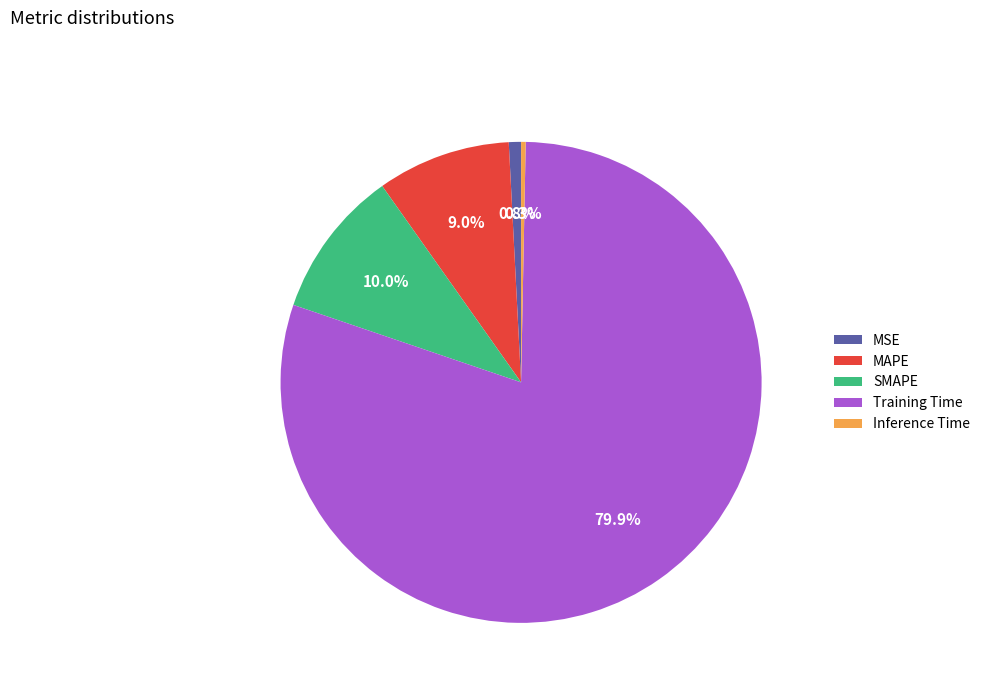

Is the sum of Training Time and MSE greater than half?

Yes